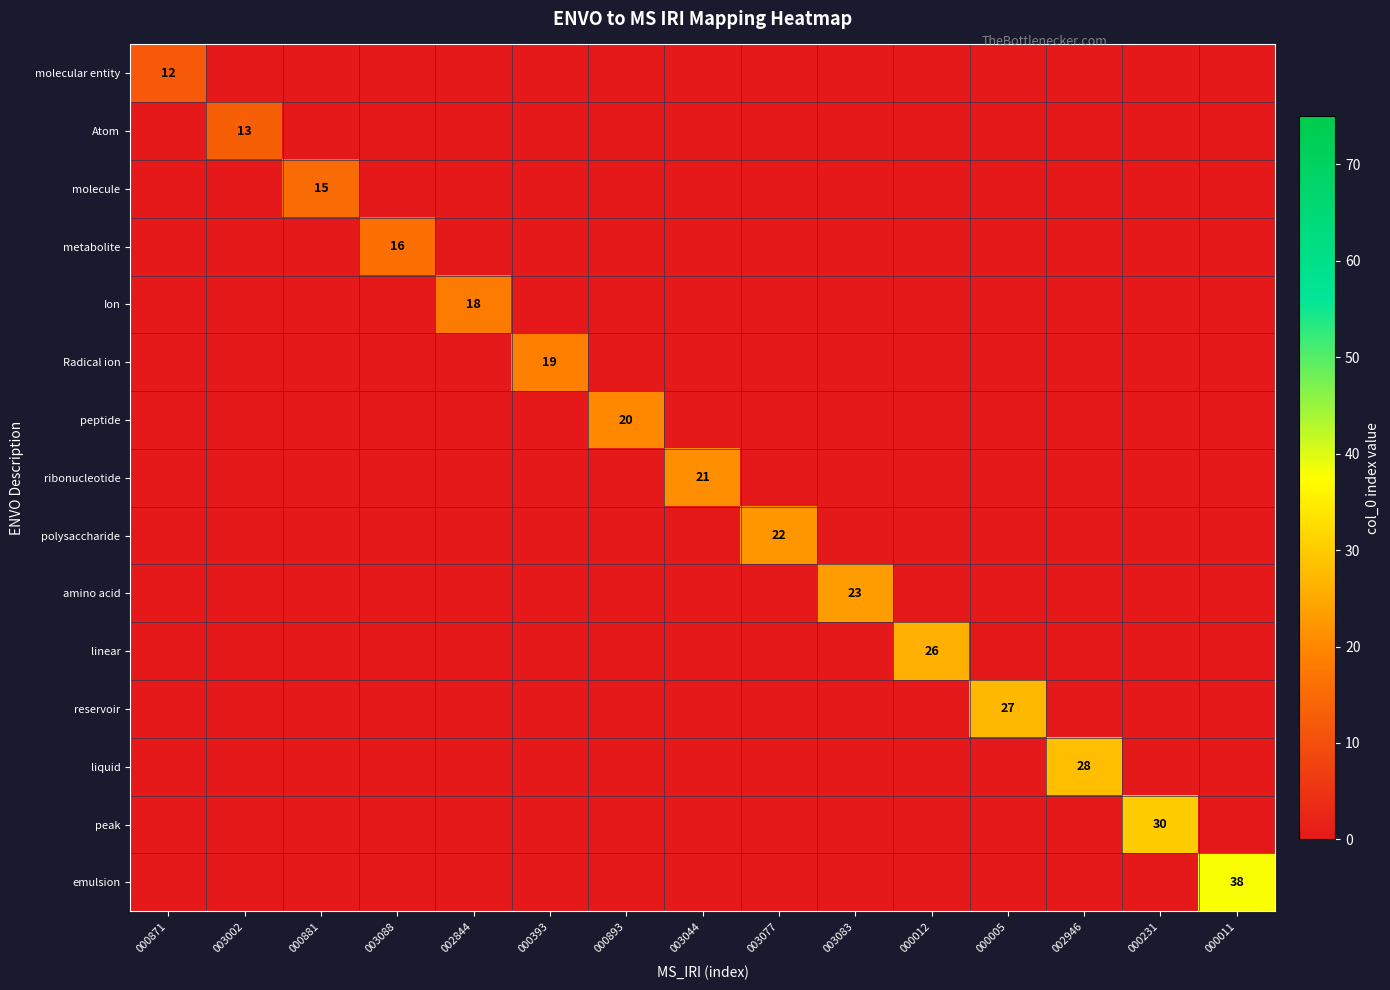

True or false: Atom has a value of 13 at 003002.

True